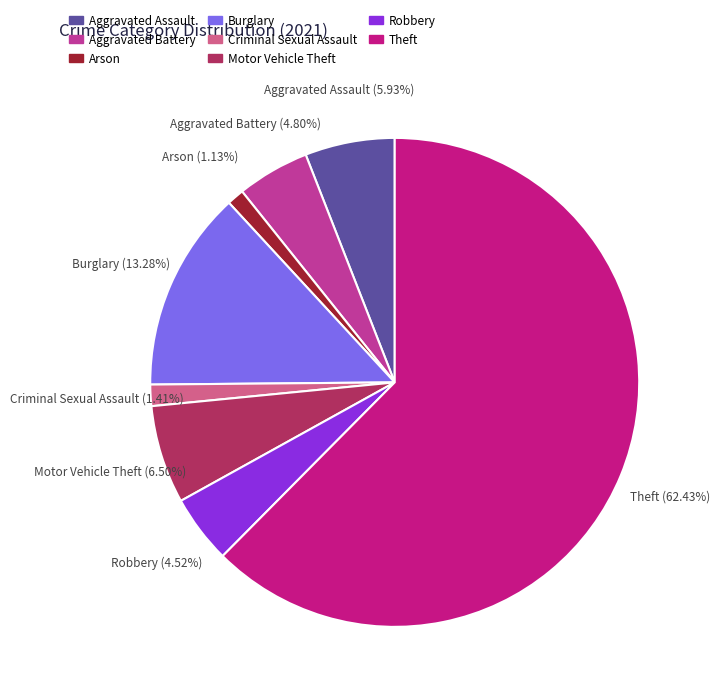

To the nearest percent, what is the average slice percentage?

12%